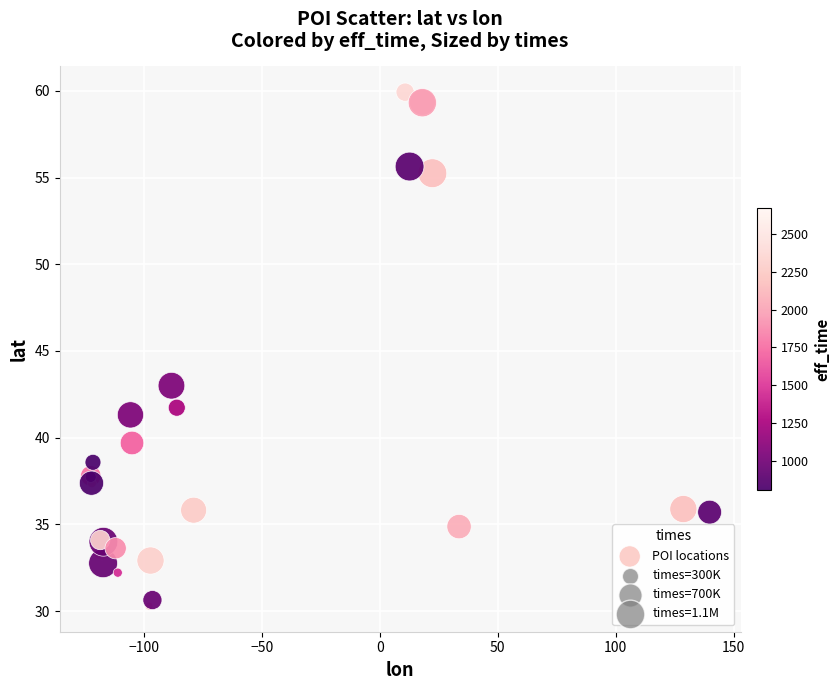

What Y value in the scatter plot is closest to 45?

43.0